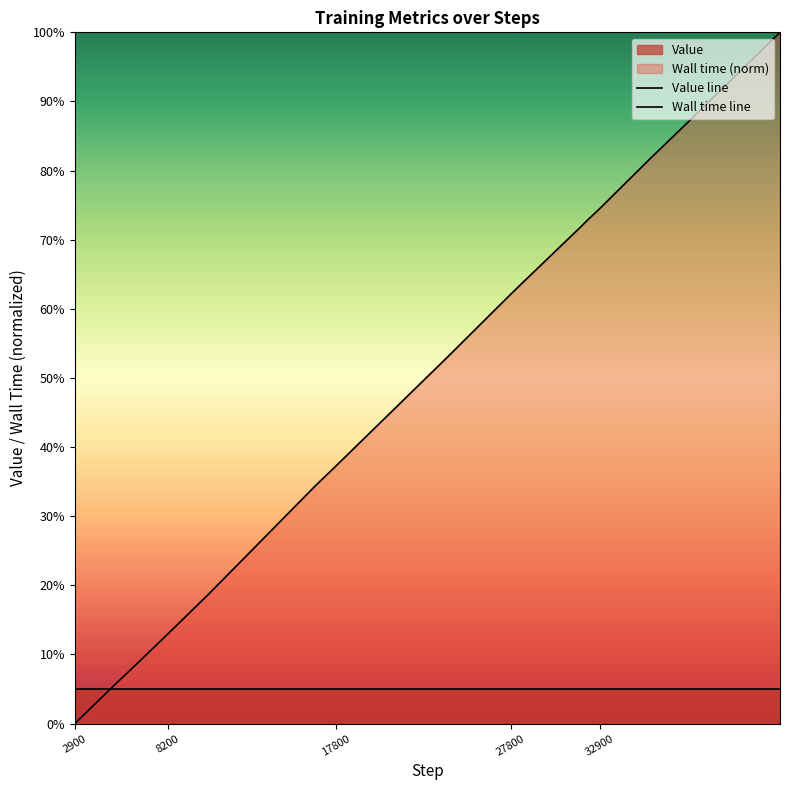

How many lines are shown in the chart?

2